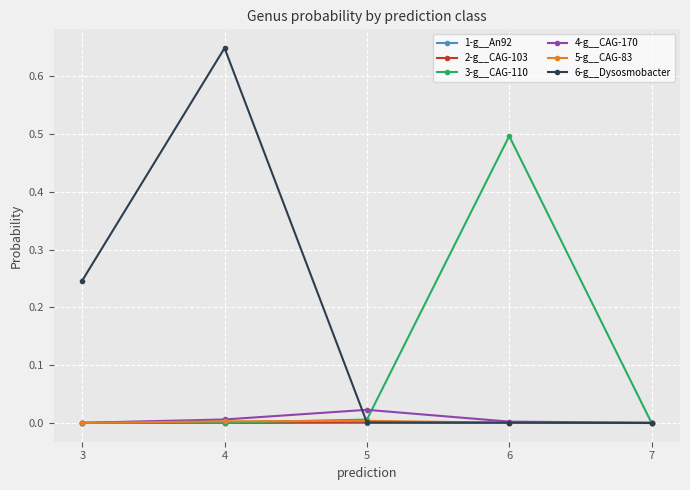

True or false: 6-g__Dysosmobacter has a value of 0.0 at 7.

True